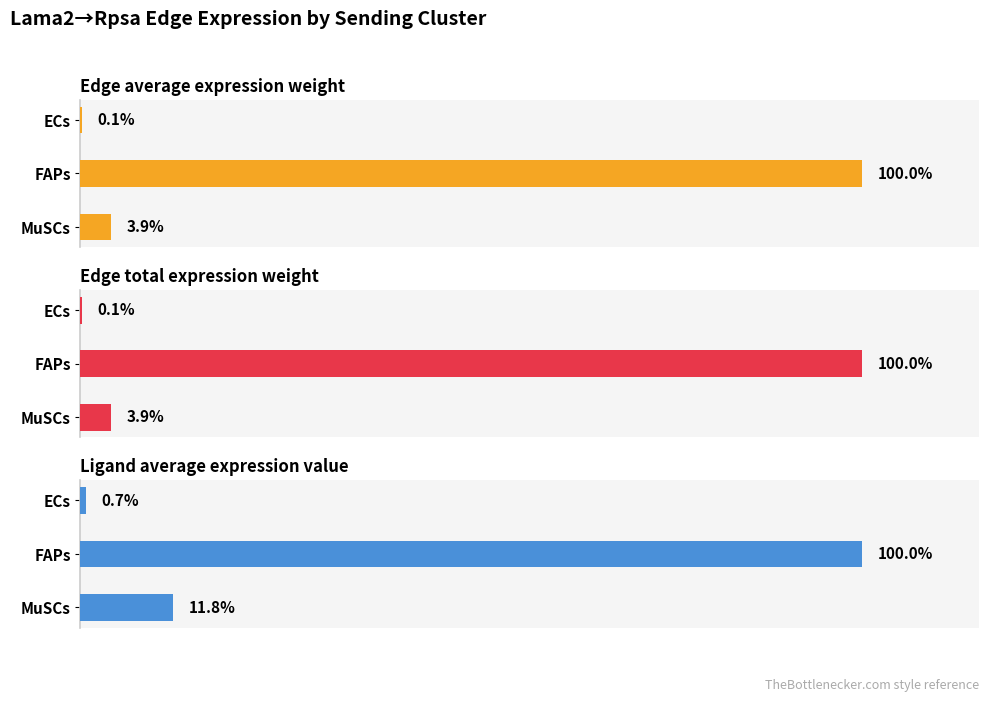

Which series has the widest spread of values?

Edge total expression weight